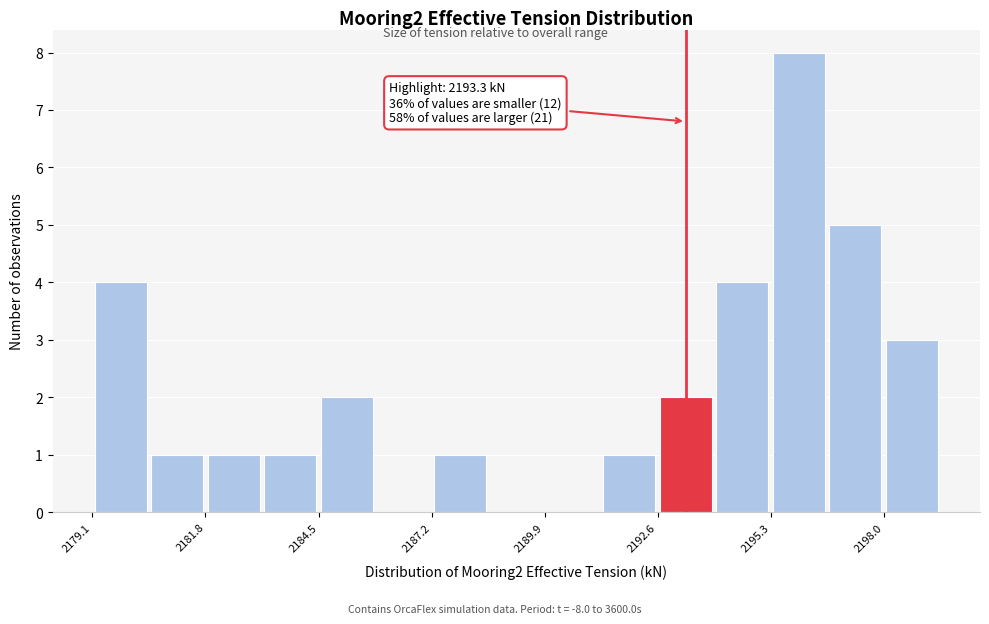

Around what value on the x-axis is the tallest bar? Give the approximate position of its centre, as read against the axis.

2196.0